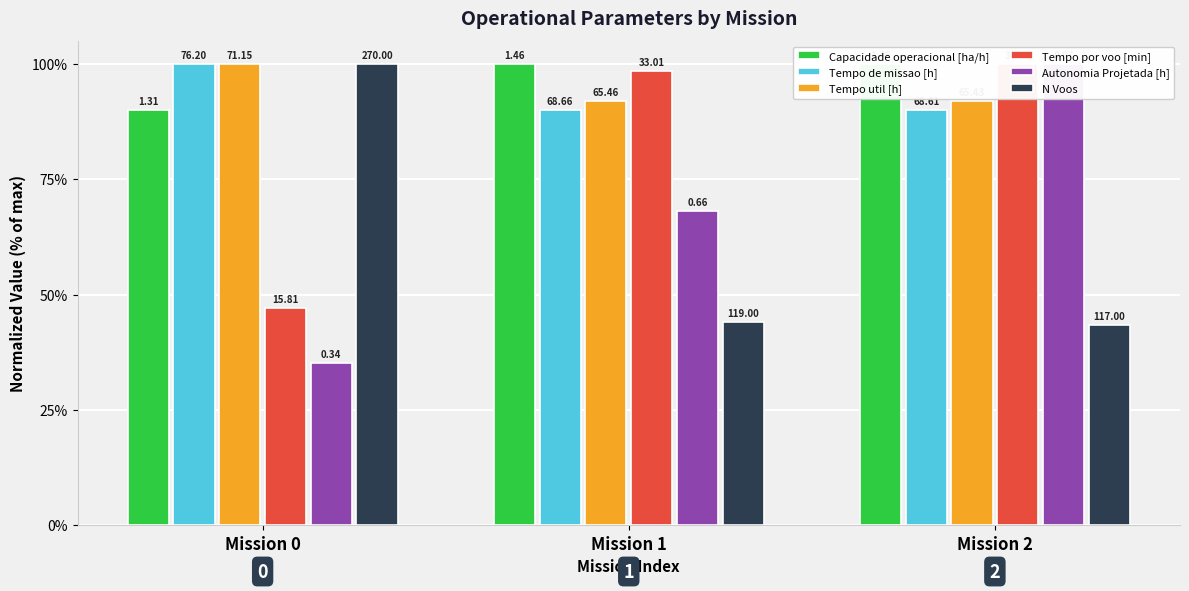

What is the difference between the highest and lowest values at Mission 2?

56.7